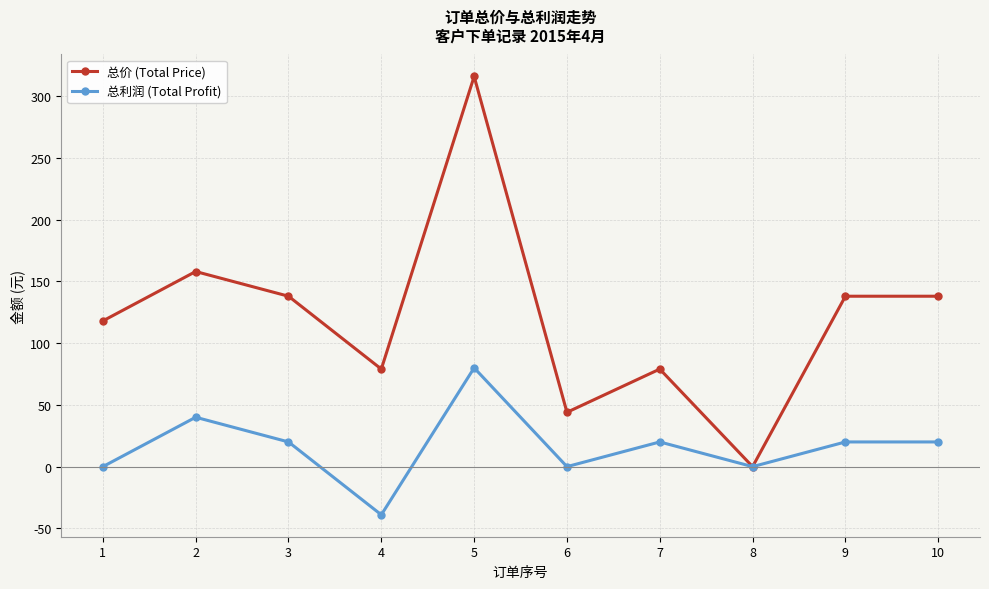

Reading left to right, list all the values displayed in this chart.

总价 (Total Price): 1=118	2=158	3=138	4=79	5=316	6=44	7=79	8=0	9=138	10=138
总利润 (Total Profit): 1=0	2=40	3=20	4=-39	5=80	6=0	7=20	8=0	9=20	10=20